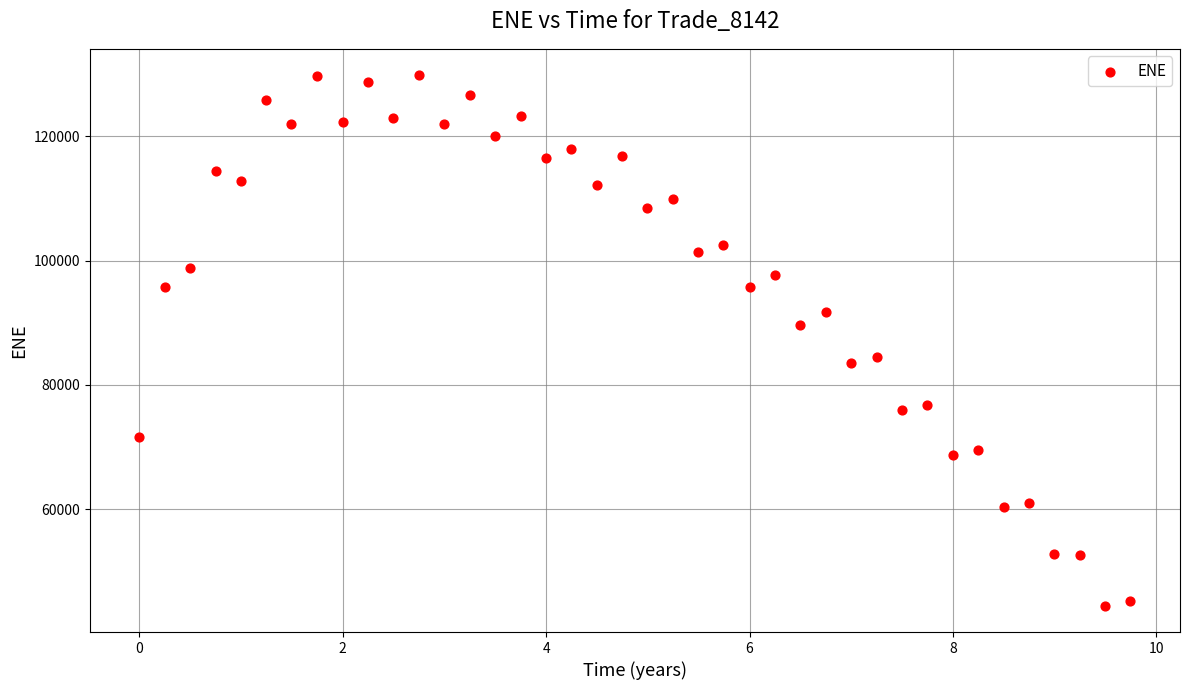

What is the range of X values (max minus min)?

9.7